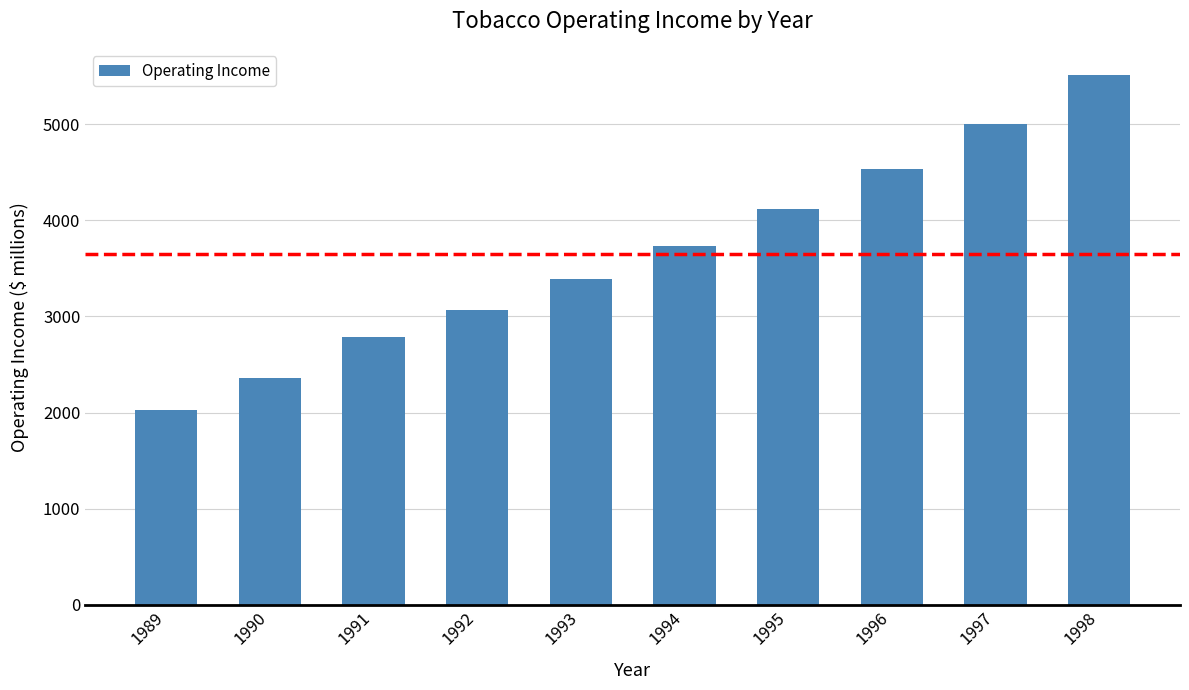

The value at 1990 is 2360. True or false?

True